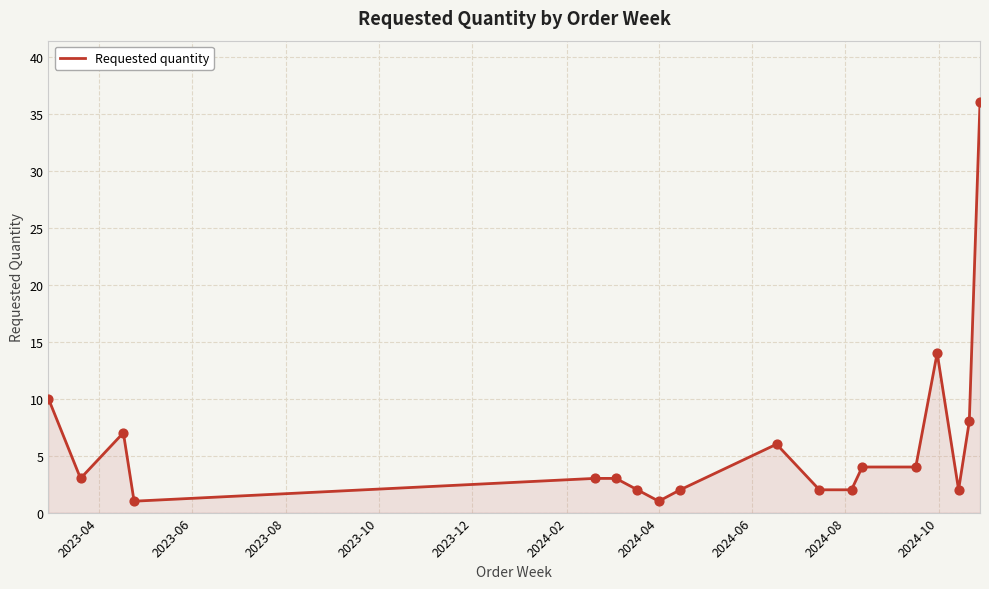

What is the maximum value shown in the chart?

36